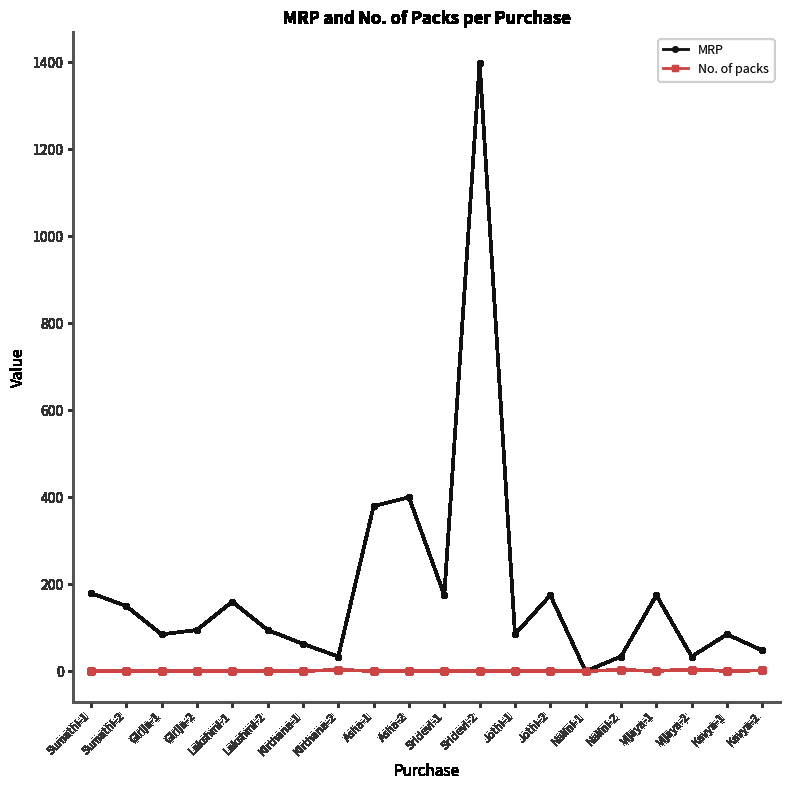

At Girija-1, list the series in order from largest to smallest.

MRP, No. of packs